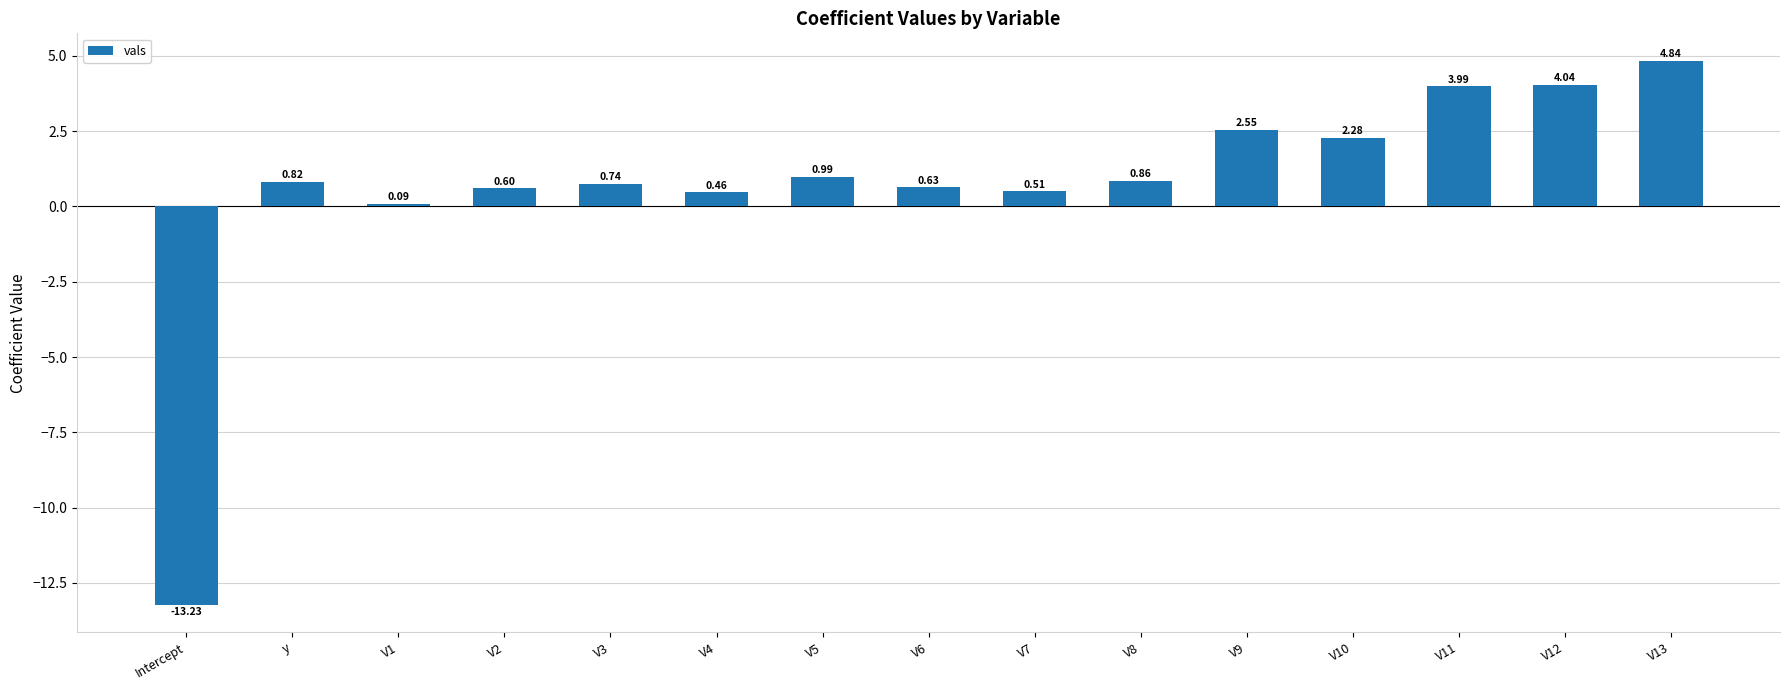

Rank the categories by value from highest to lowest.

V13, V12, V11, V9, V10, V5, V8, y, V3, V6, V2, V7, V4, V1, Intercept